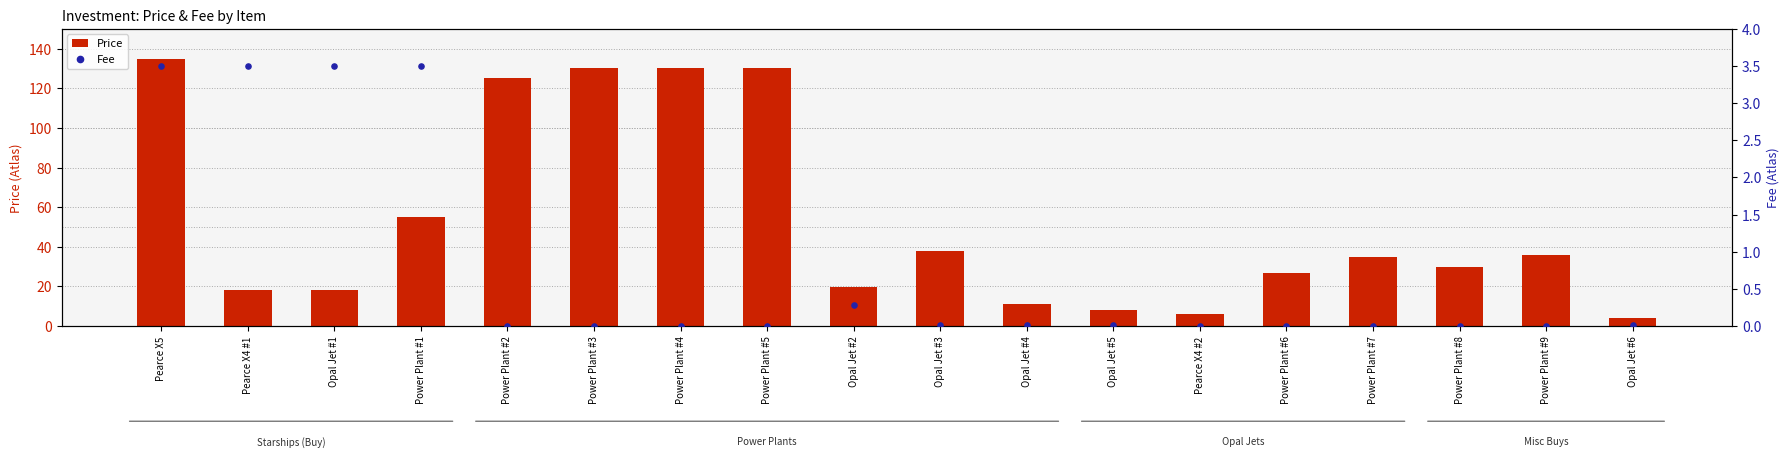

Which series has the largest total across all categories?

Price